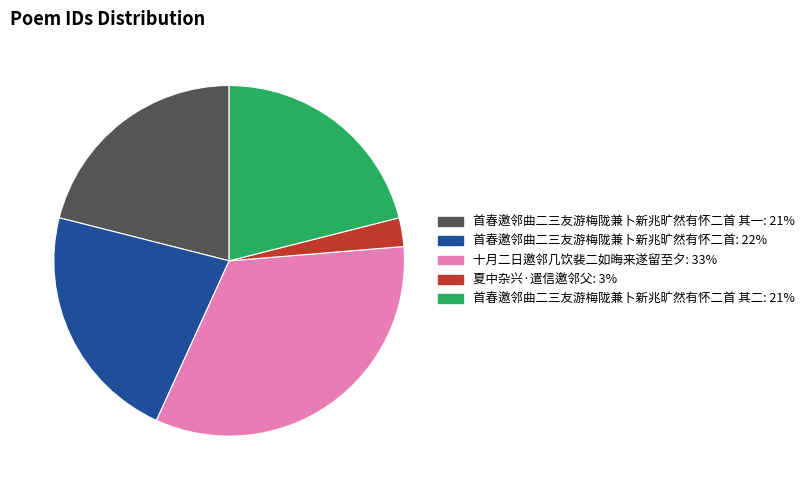

Is there a majority slice in this chart?

No